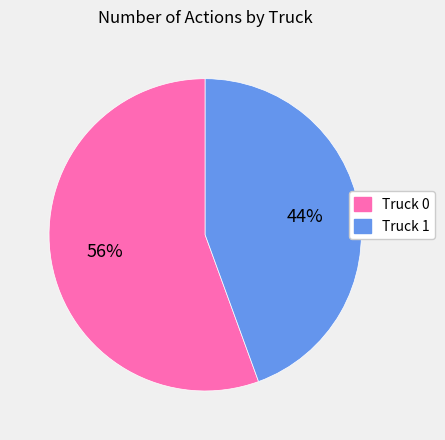

To the nearest percent, what portion does Truck 1 represent?

44%